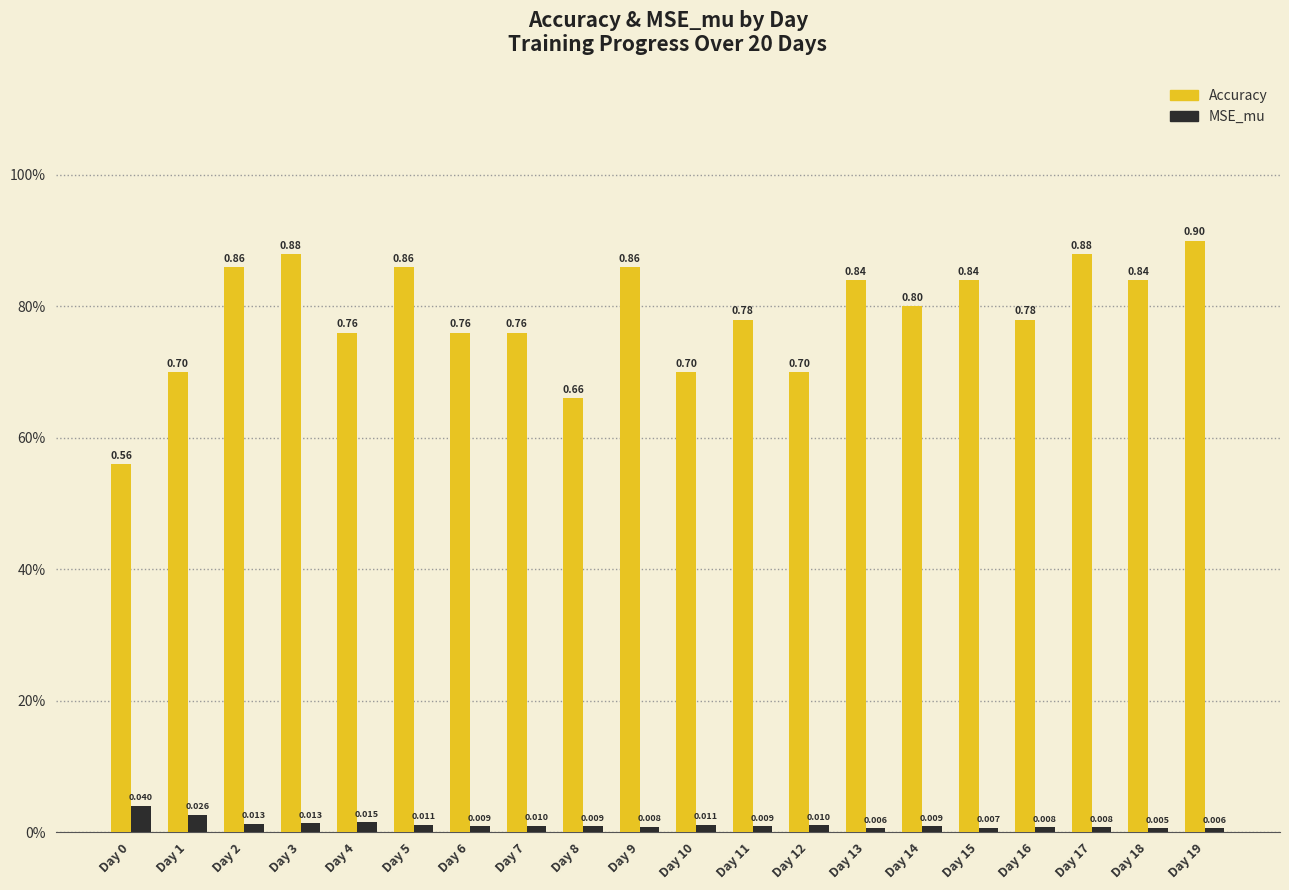

Which has a higher value, Day 14 or Day 2?

Day 2